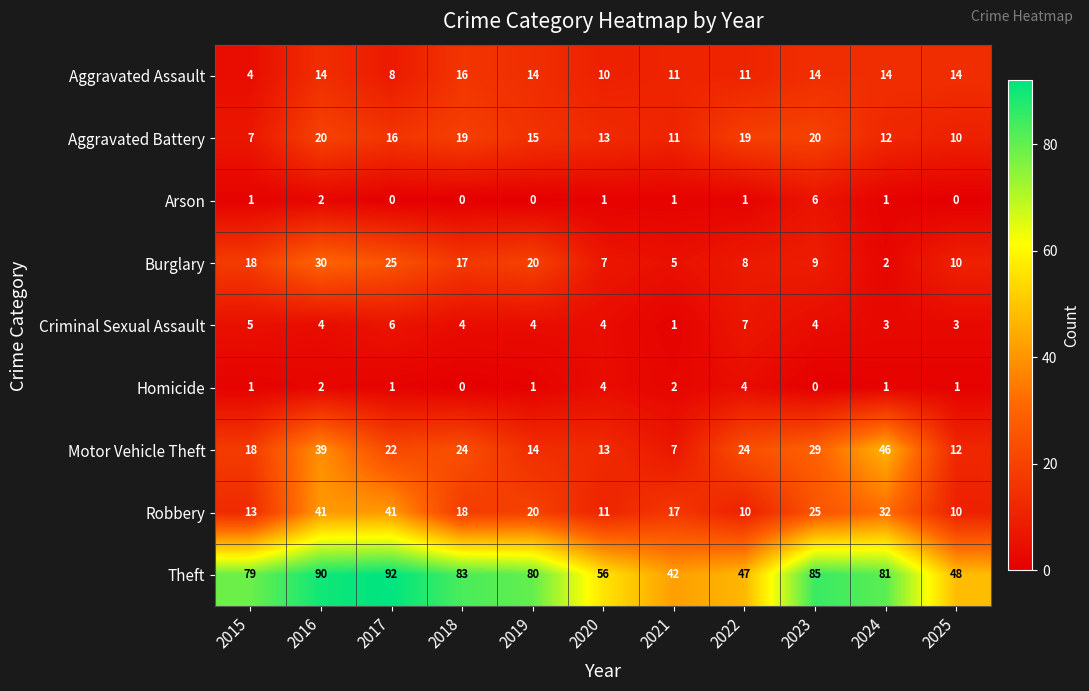

What is the difference between the Aggravated Battery values at 2022 and 2015?

12